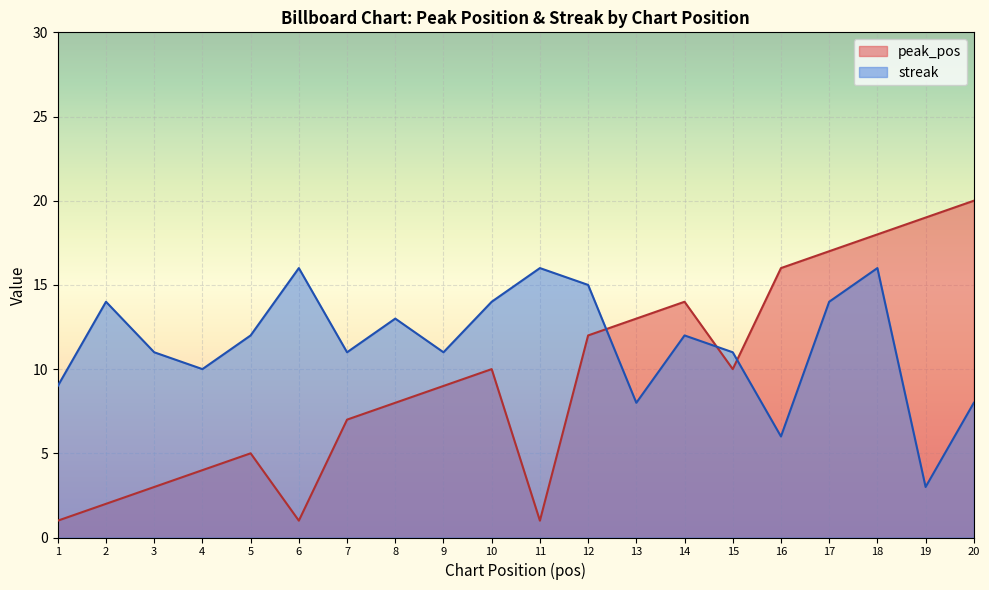

Which category has the lowest value across all series?

1